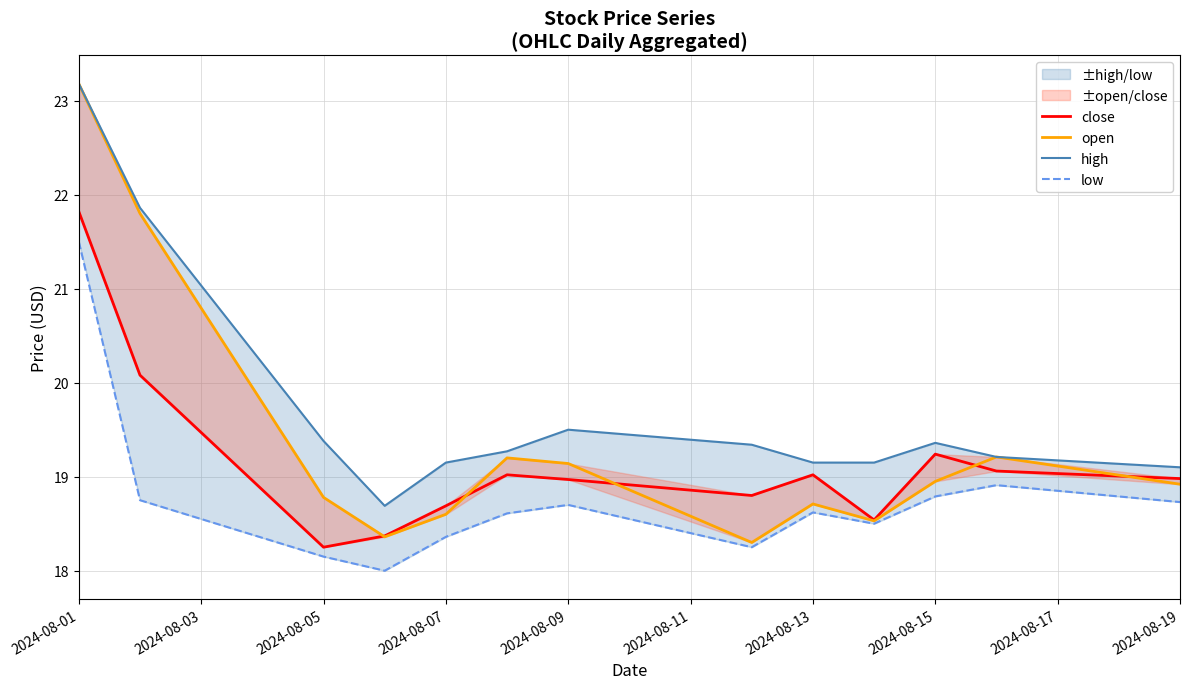

The low series shows 18.7 at 2024-08-19. True or false?

True